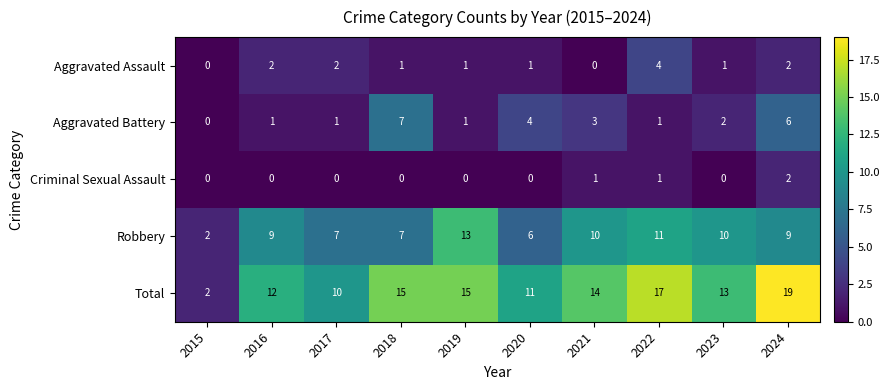

What is the total value across all series at 2017?

20